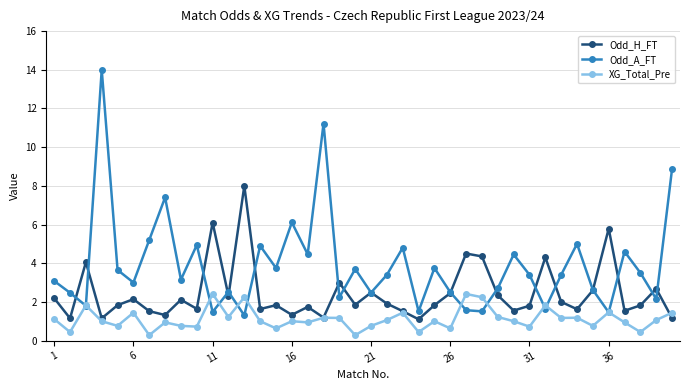

At how many categories does at least one series exceed 7?

5